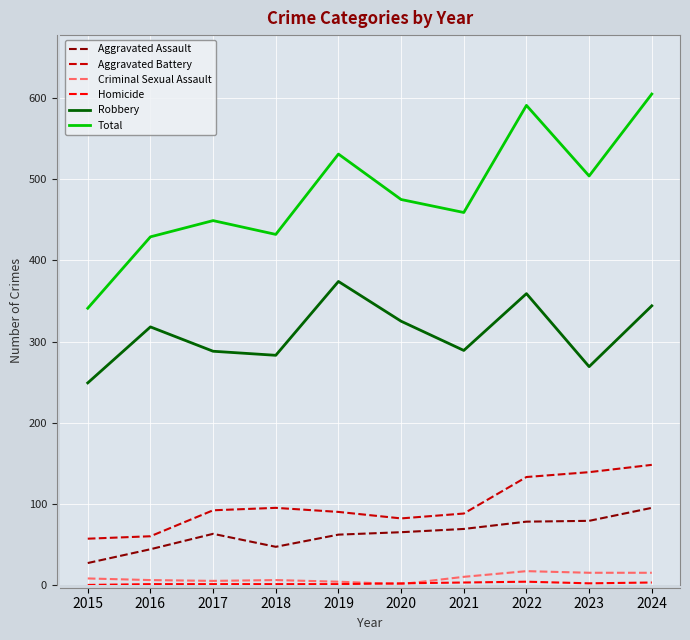

The Robbery series shows 573 at 2024. True or false?

False